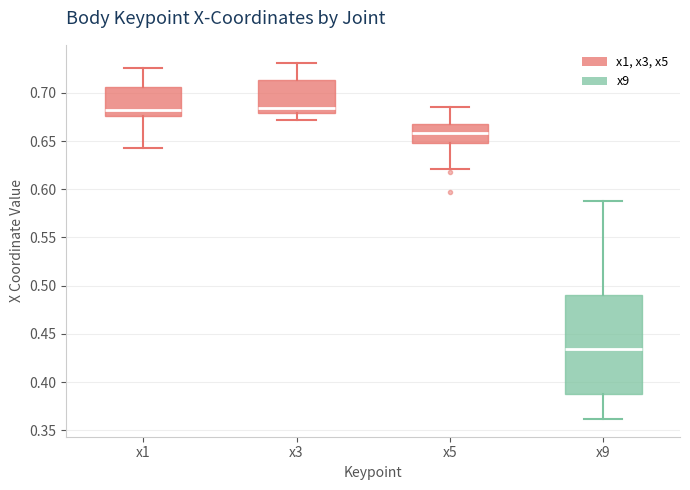

Reading left to right, read every box against the y-axis: the position of its median line, the range the box covers, and the ends of its whiskers. The values are not printed on the chart, so give them approximately, as read against the axis.

x1: median 0.680, box 0.675 to 0.705, whiskers 0.645 to 0.725
x3: median 0.685, box 0.680 to 0.715, whiskers 0.670 to 0.730
x5: median 0.660, box 0.650 to 0.670, whiskers 0.620 to 0.685
x9: median 0.435, box 0.390 to 0.490, whiskers 0.360 to 0.590